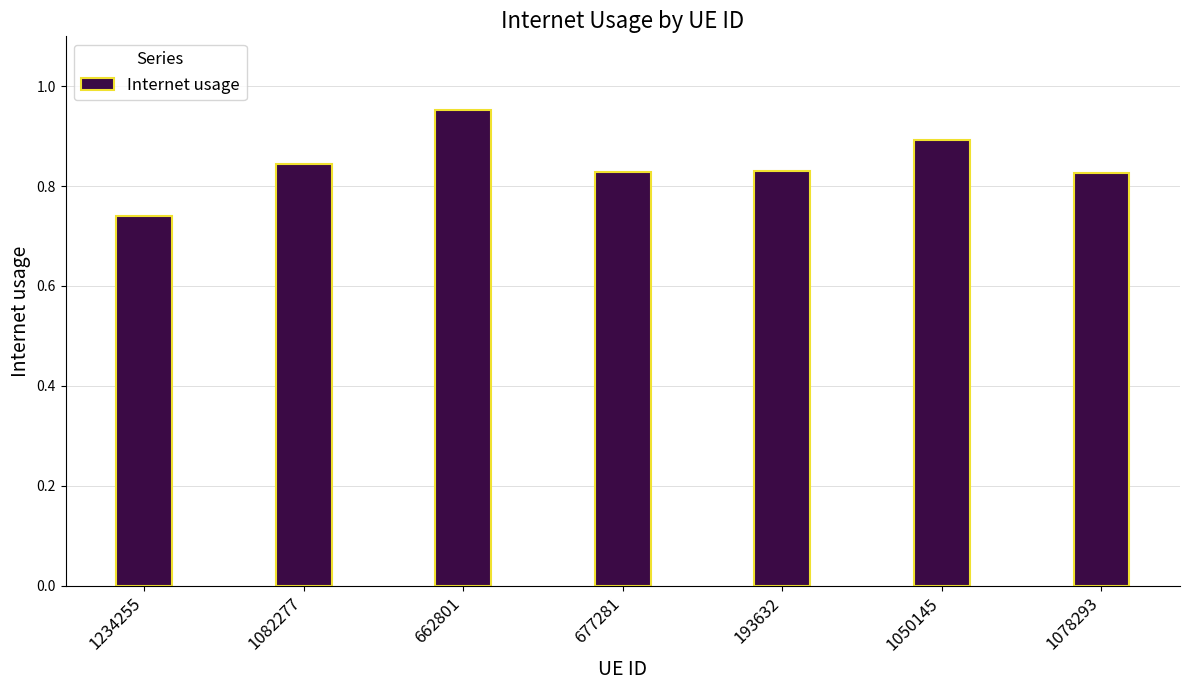

At which label is the value closest to 0?

1234255